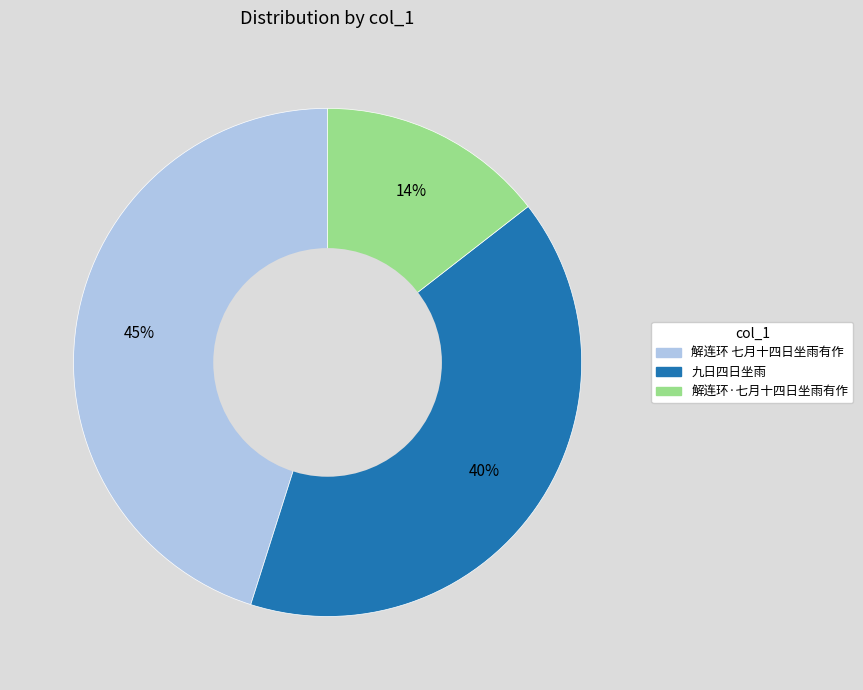

Is it true that 解连环 七月十四日坐雨有作 is 35% of the pie?

False